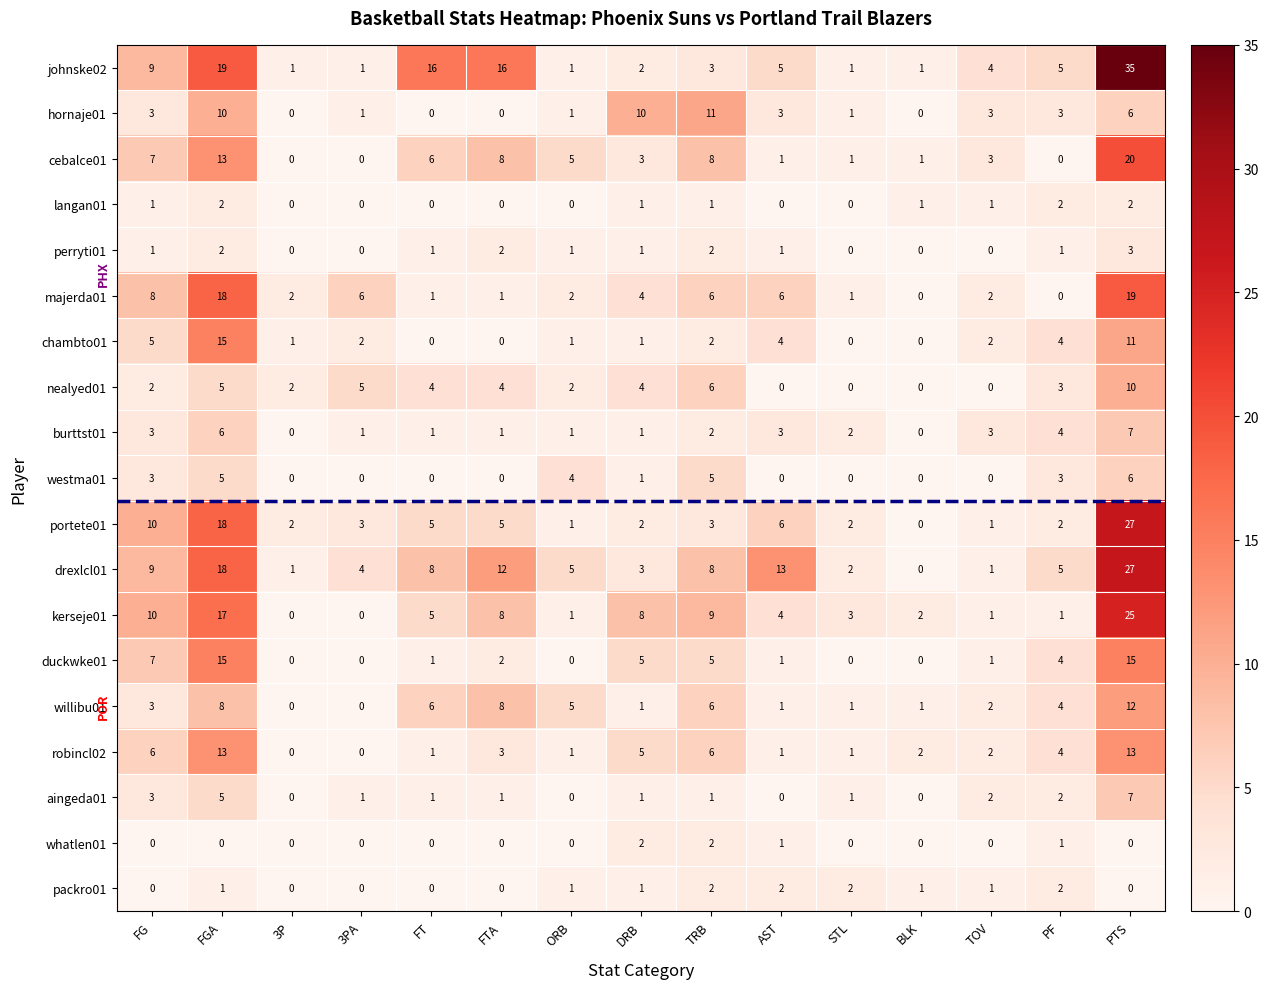

What is the total value across all series at FGA?

190